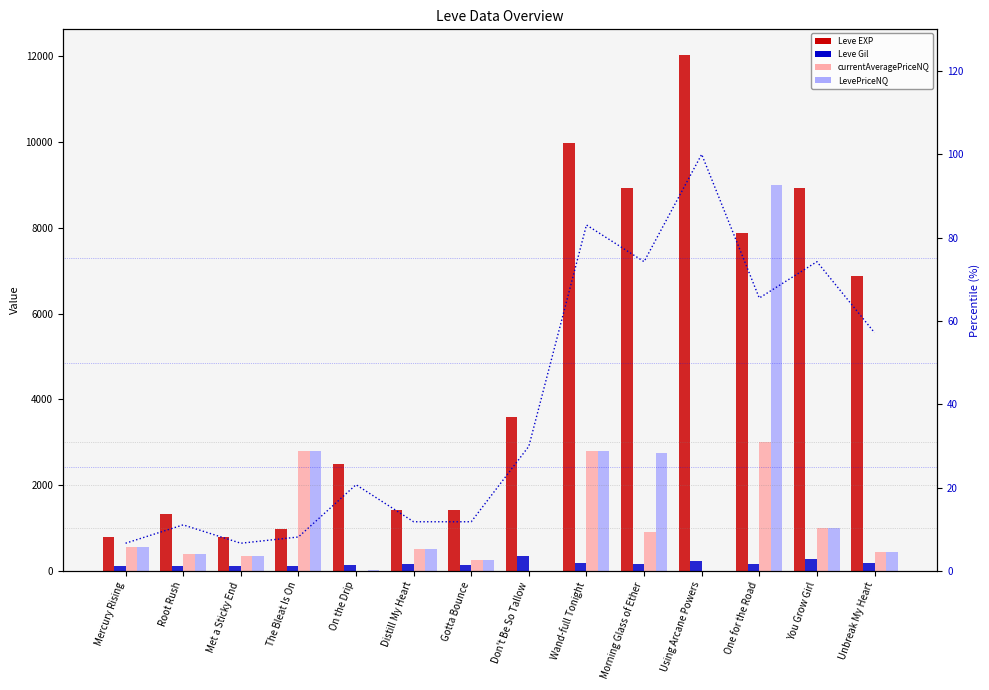

What is the value of the Leve Gil bar at the 4th from the left?

112.0